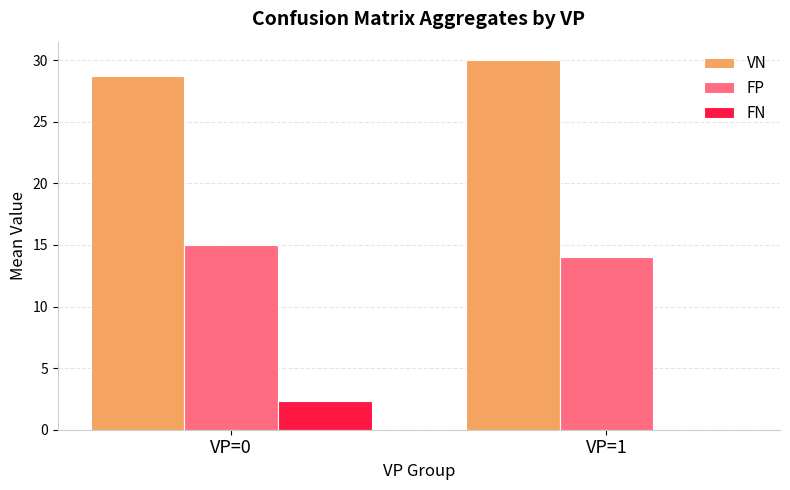

Where is FN nearest to the value 1?

VP=1